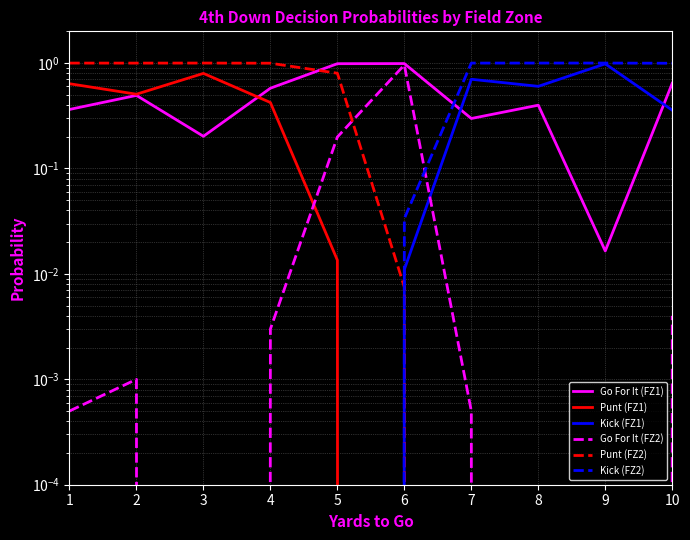

Which series has the largest total across all categories?

Go For It (FZ1)